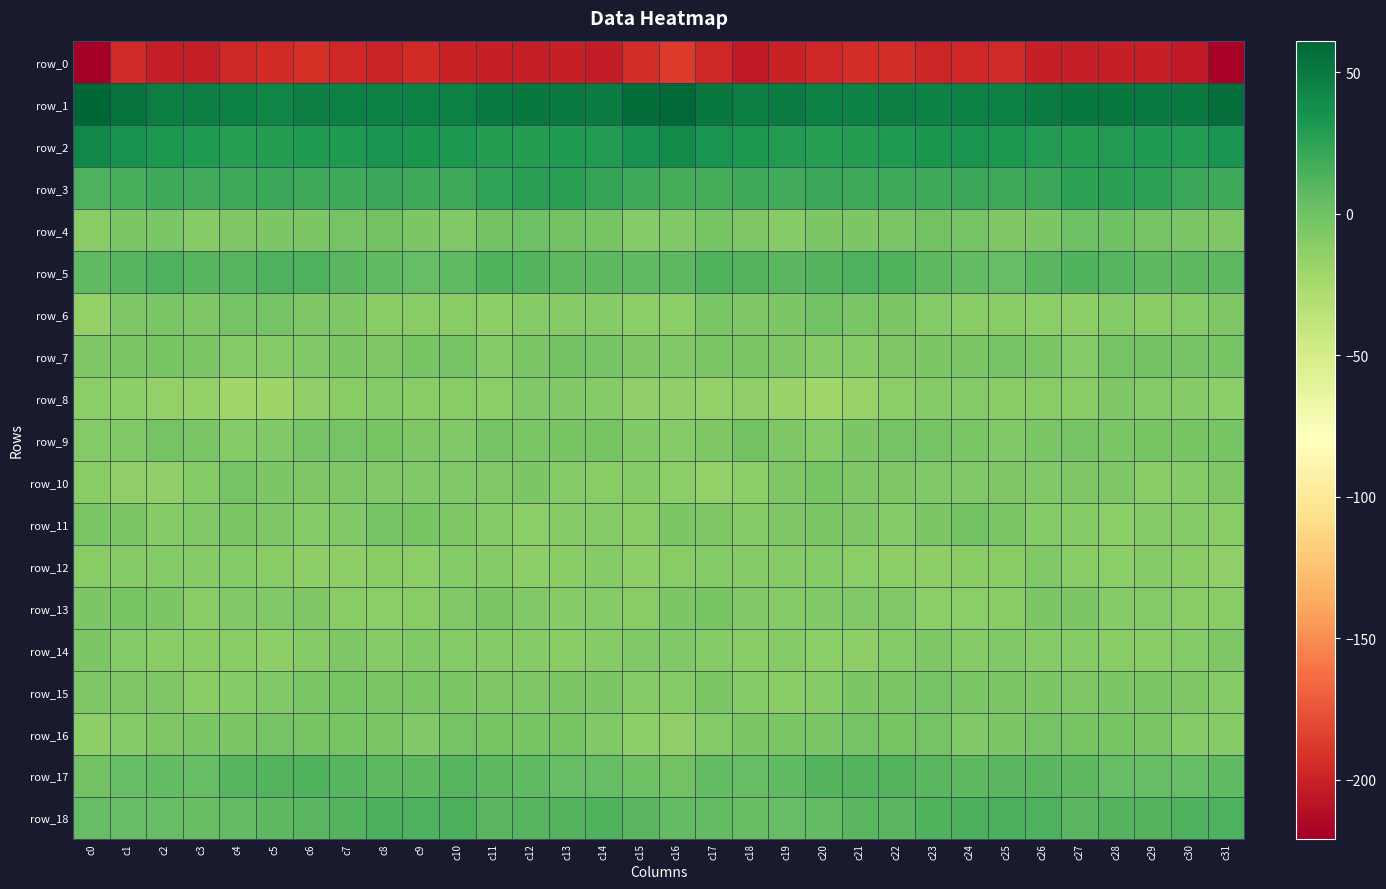

At c24, list the series in order from smallest to largest.

row_0, row_13, row_6, row_12, row_14, row_8, row_10, row_16, row_7, row_9, row_15, row_4, row_11, row_5, row_17, row_18, row_3, row_2, row_1